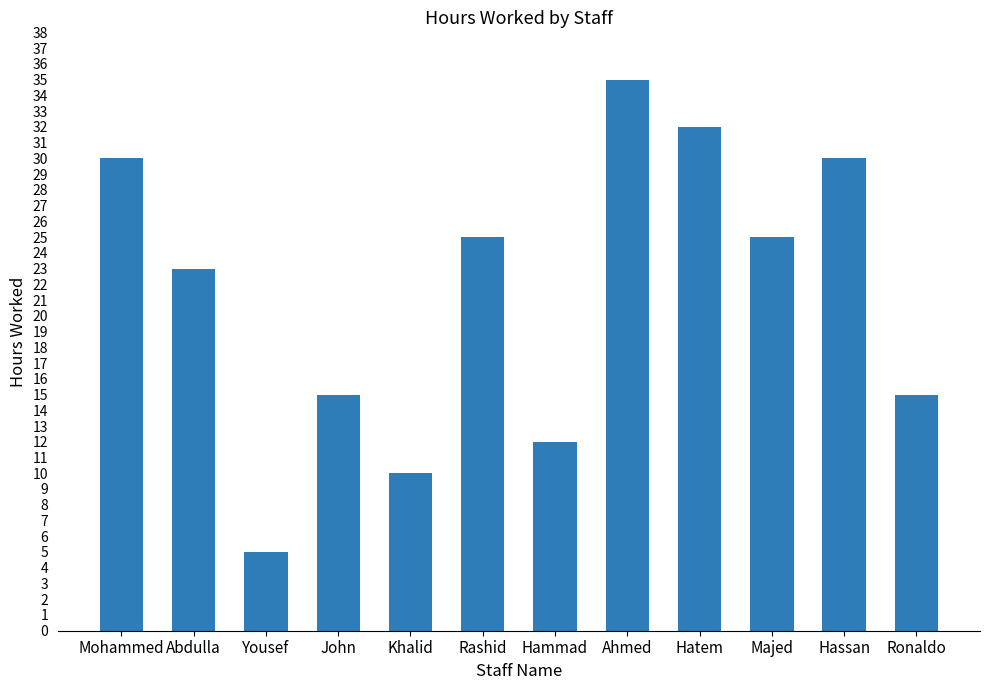

Approximately how many times larger is the value at Majed compared to Ronaldo?

1.7